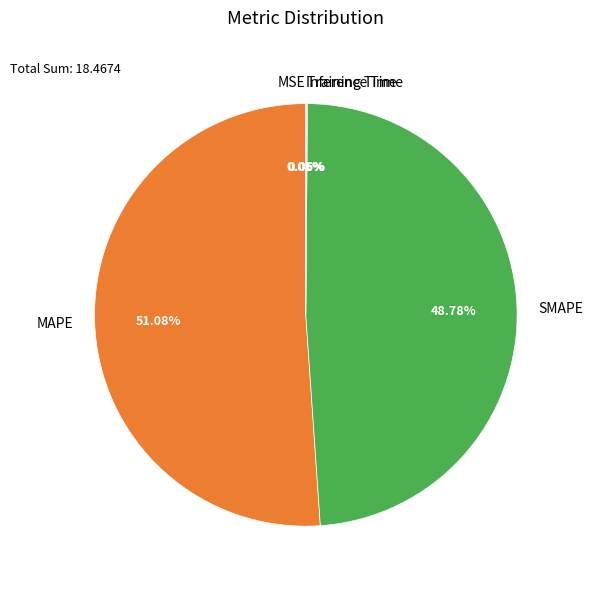

Between MAPE and SMAPE, which is larger?

MAPE